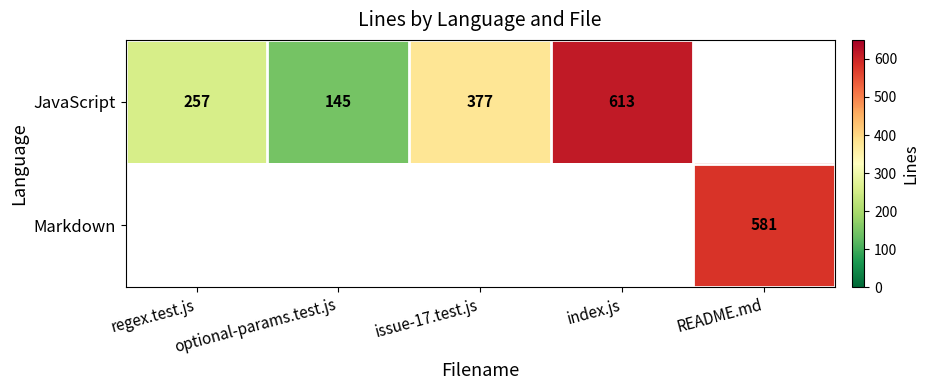

The value of JavaScript at optional-params.test.js is 73. True or false?

False